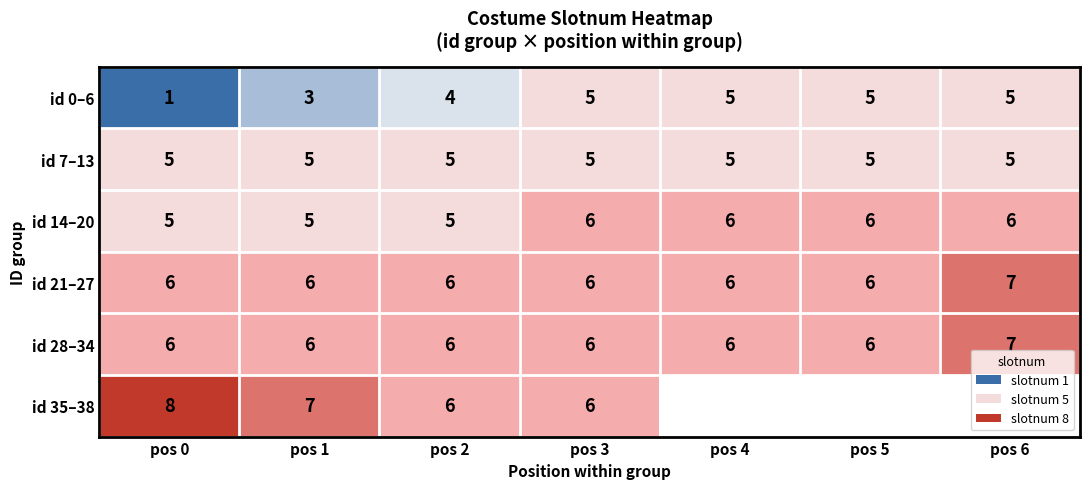

The value of id 28–34 at pos 6 is 10.3. True or false?

False